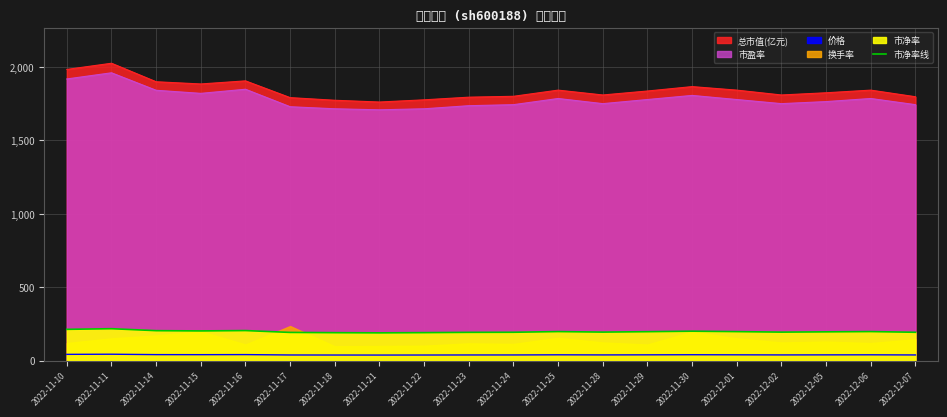

At which category does the data reach its first local peak?

2022-11-11